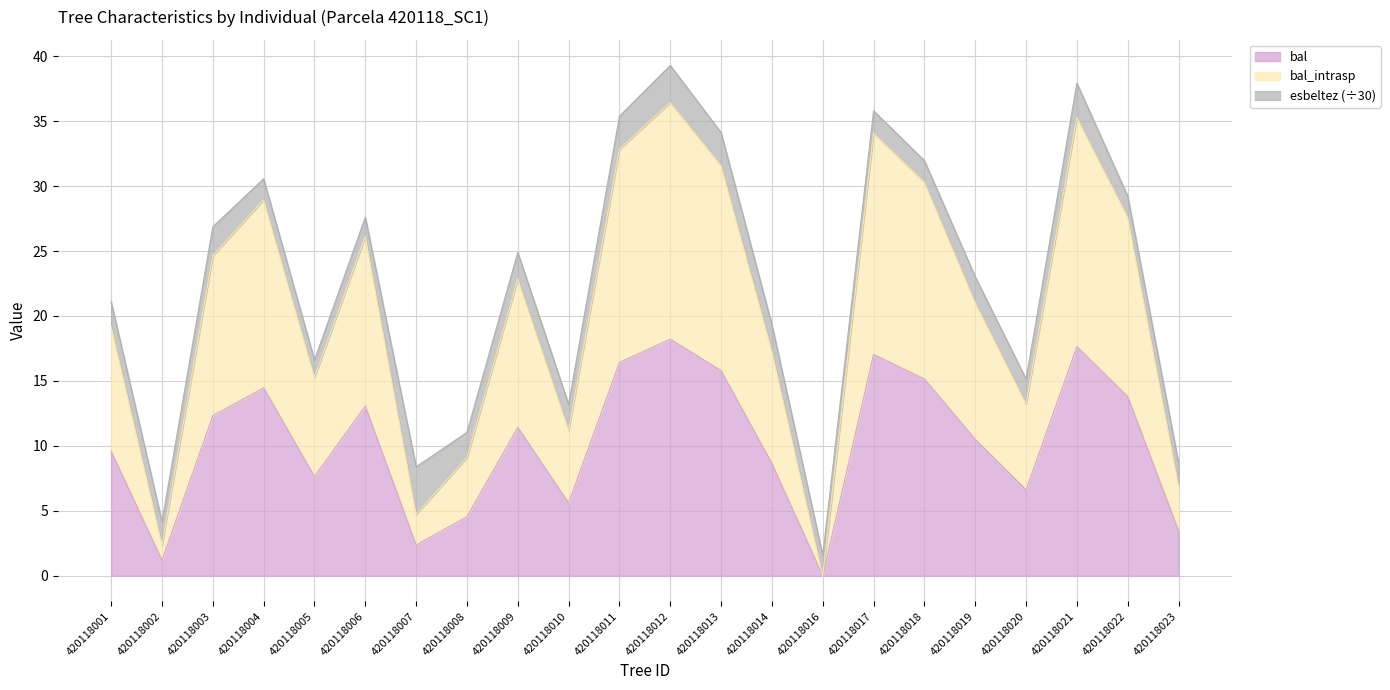

What is the difference between the bal values at 420118010 and 420118004?

8.9